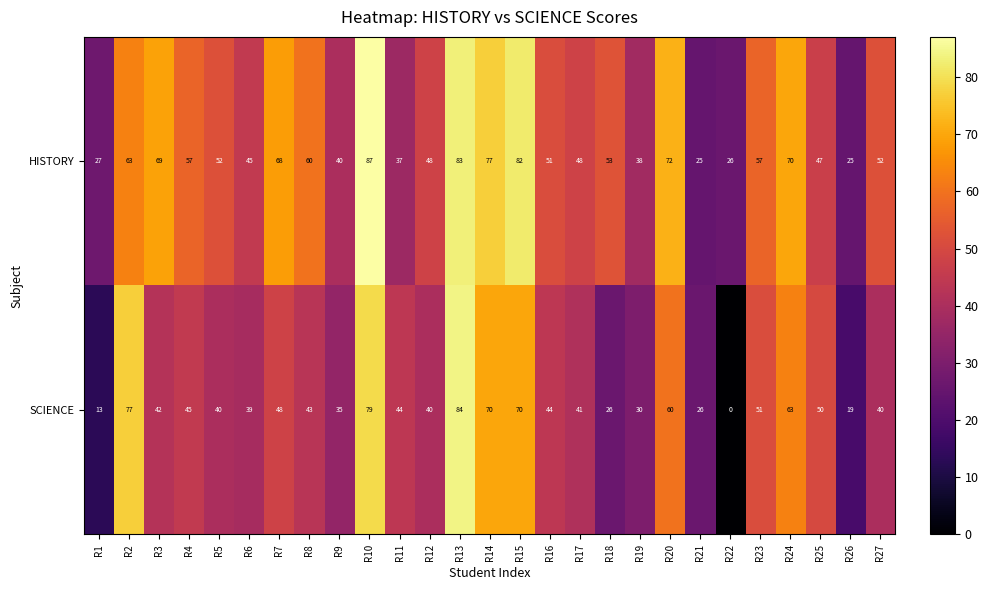

Which series has the widest spread of values?

SCIENCE